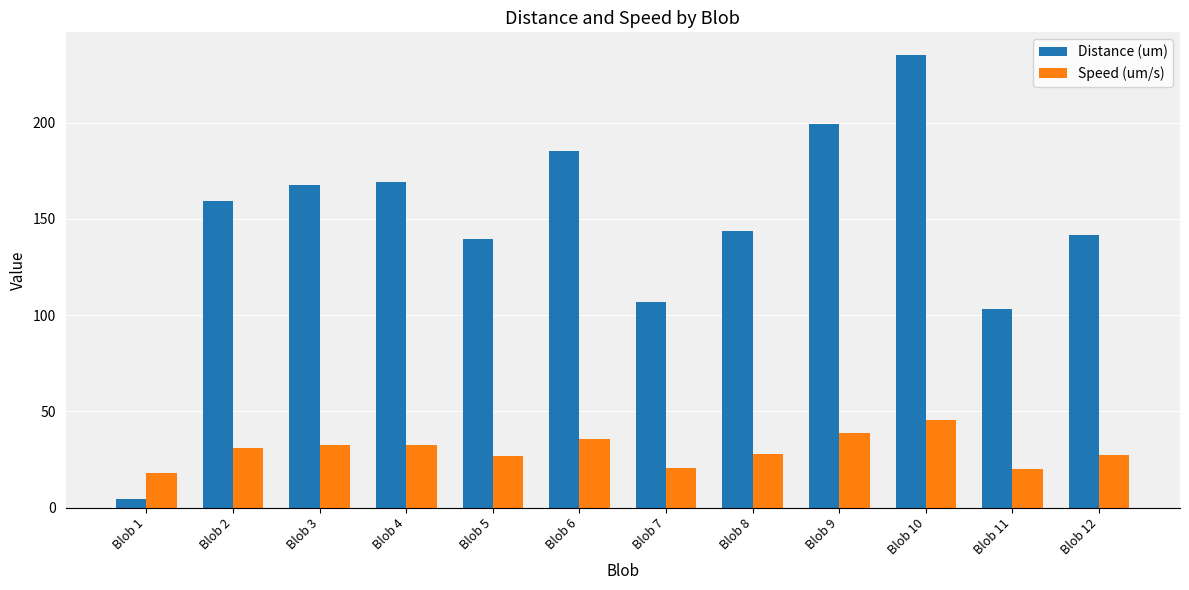

What is the sum of the Distance (um) values at Blob 3 and Blob 6?

352.5